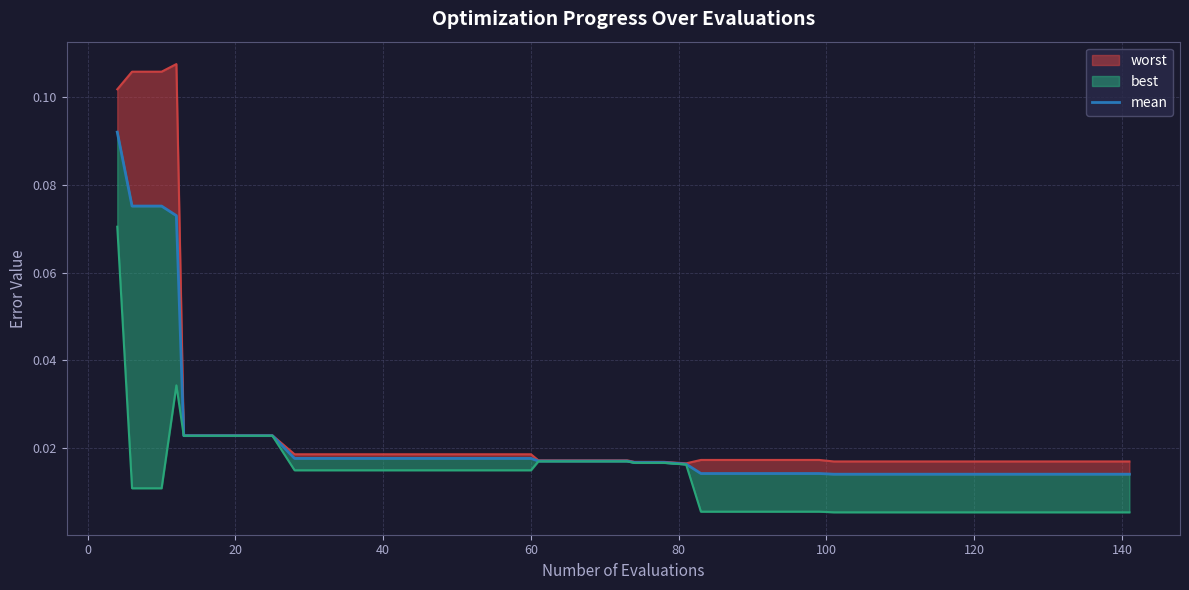

List the series in order of their peak value, highest first.

worst_line, mean, best_line